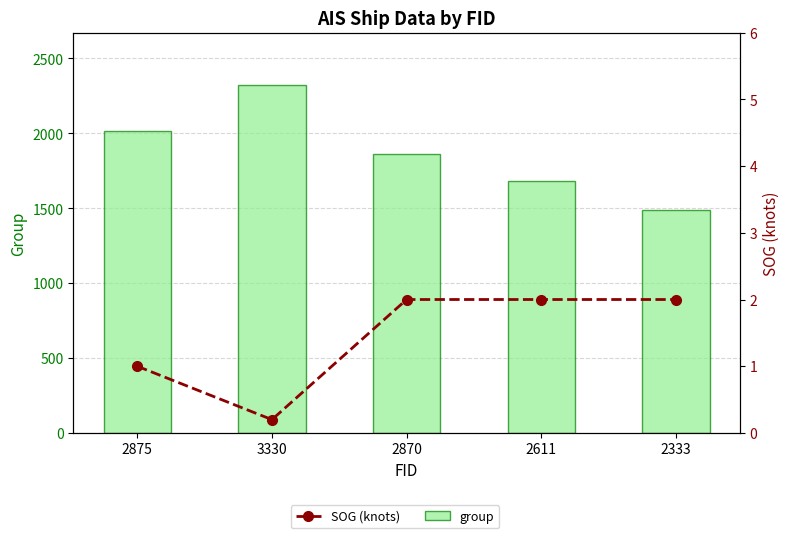

What is the difference between the maximum and minimum values in the SOG (knots) series?

1.8